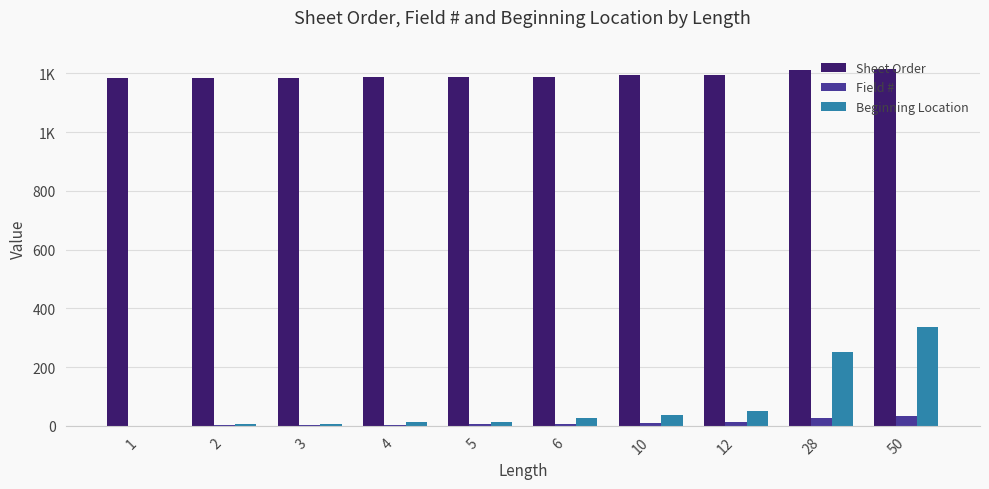

What are all the series names shown in the legend?

Sheet Order, Field #, Beginning Location